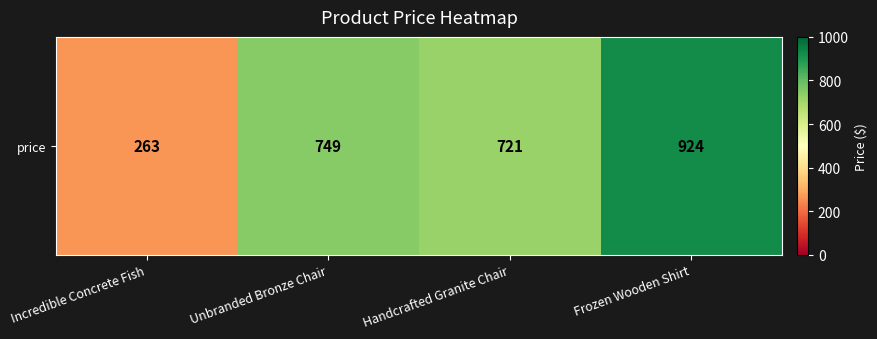

What is the difference between the values at Incredible Concrete Fish and Frozen Wooden Shirt?

661